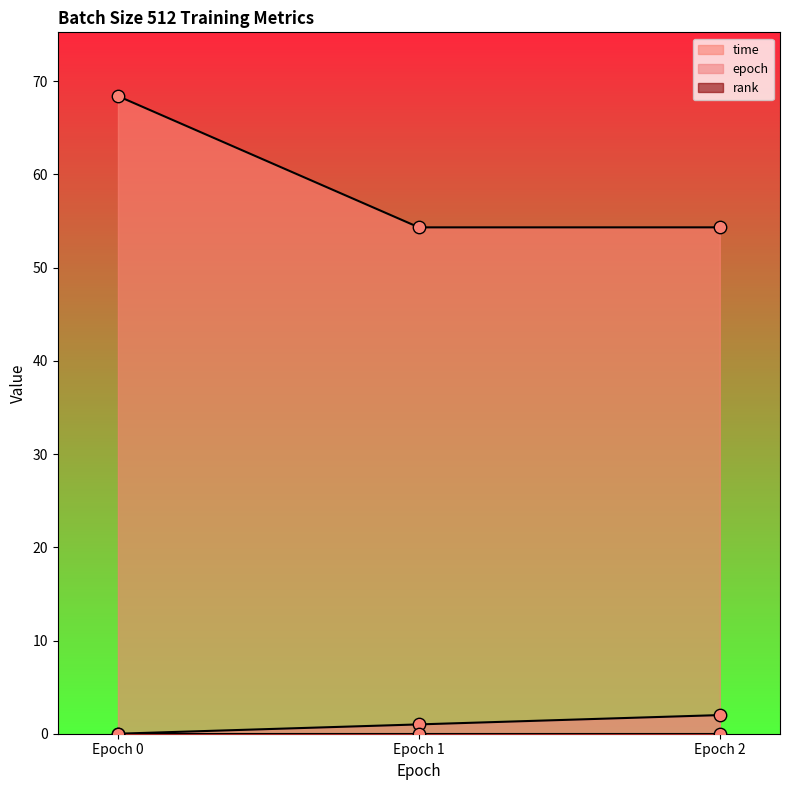

Which series contains the lowest Y value?

epoch